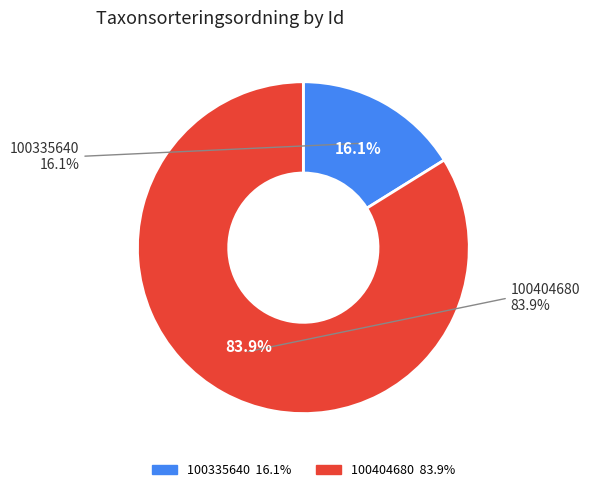

To the nearest percent, what is the difference between the largest and smallest slice percentages?

68%